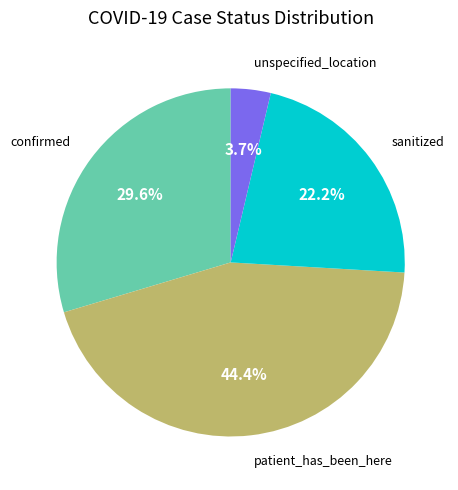

Is there any slice that represents more than half of the pie?

No